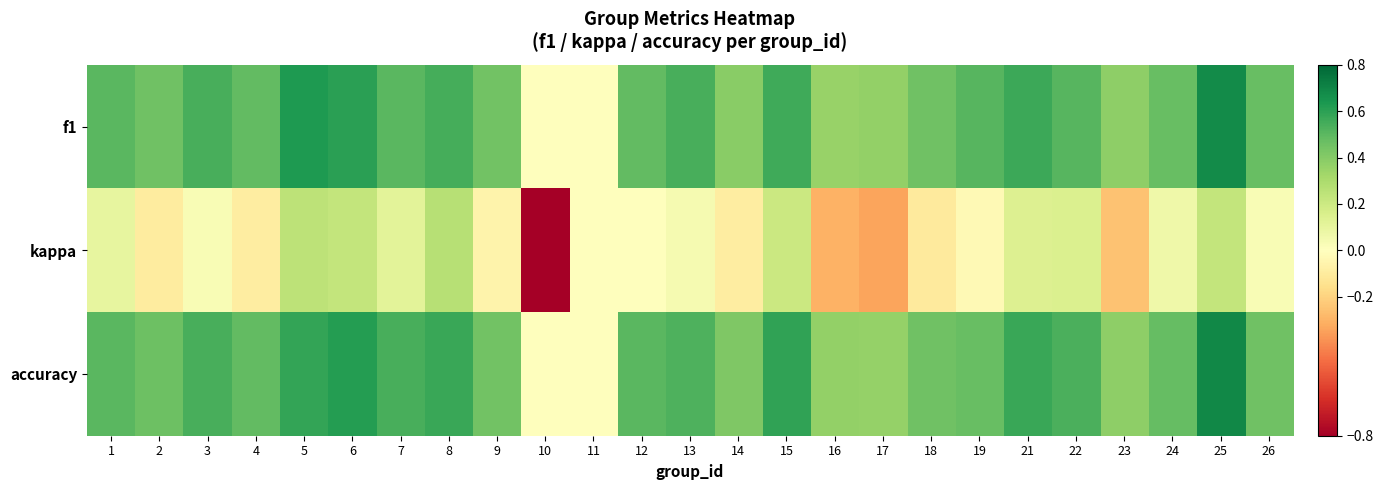

Reading right to left, transcribe all the data shown in this chart.

f1: 26=0.5	25=0.7	24=0.5	23=0.4	22=0.5	21=0.6	19=0.5	18=0.5	17=0.4	16=0.4	15=0.6	14=0.4	13=0.5	12=0.5	11=0.0	10=0.0	9=0.4	8=0.5	7=0.5	6=0.6	5=0.6	4=0.5	3=0.5	2=0.5	1=0.5
kappa: 26=0.0	25=0.2	24=0.1	23=-0.3	22=0.1	21=0.1	19=-0.0	18=-0.1	17=-0.3	16=-0.3	15=0.2	14=-0.1	13=0.0	12=0.0	11=0.0	10=-0.8	9=-0.1	8=0.3	7=0.1	6=0.2	5=0.2	4=-0.1	3=0.0	2=-0.1	1=0.1
accuracy: 26=0.5	25=0.7	24=0.5	23=0.4	22=0.5	21=0.6	19=0.5	18=0.5	17=0.4	16=0.4	15=0.6	14=0.4	13=0.5	12=0.5	11=0.0	10=0.0	9=0.4	8=0.6	7=0.5	6=0.6	5=0.6	4=0.5	3=0.5	2=0.5	1=0.5